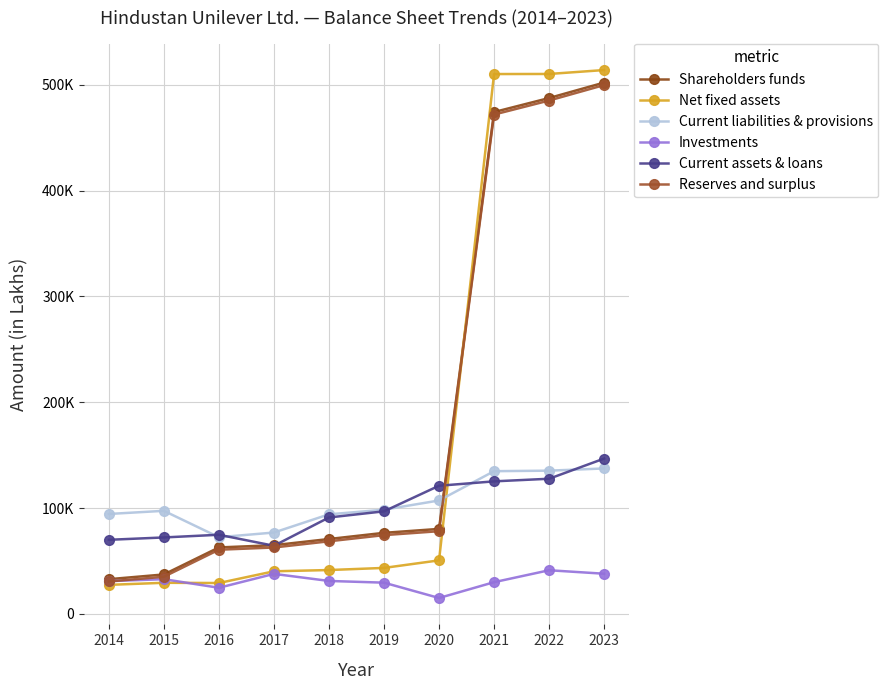

Which has a higher value, 2015 or 2019?

2019